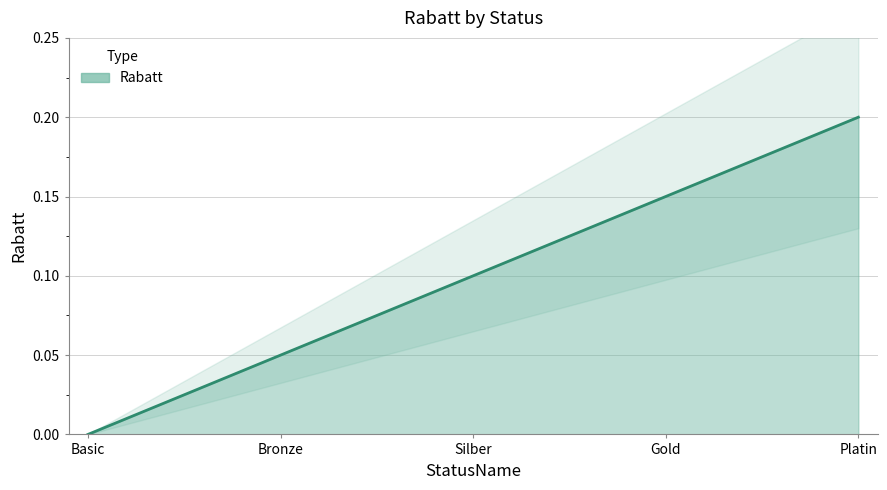

Rank the categories by value from highest to lowest.

Platin, Gold, Silber, Bronze, Basic